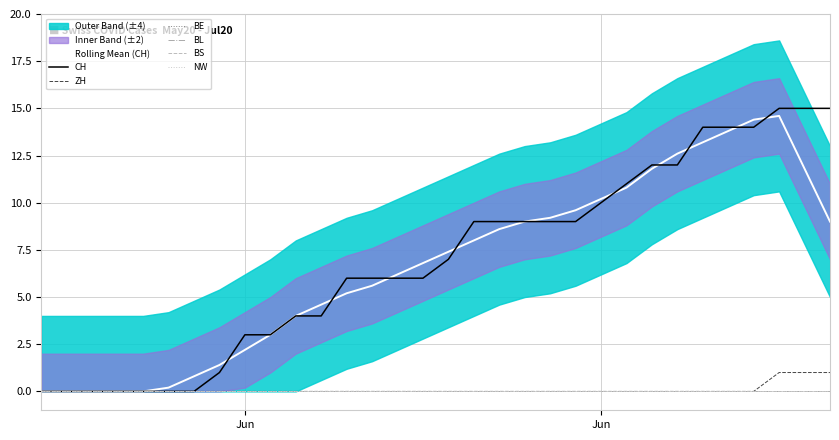

Reading right to left, extract all data points from this chart.

CH: 2020-07-01=15	2020-06-30=15	2020-06-29=15	2020-06-28=14	2020-06-27=14	2020-06-26=14	2020-06-25=12	2020-06-24=12	2020-06-23=11	2020-06-22=10	2020-06-21=9	2020-06-20=9	2020-06-19=9	2020-06-18=9	2020-06-17=9	2020-06-16=7	2020-06-15=6	2020-06-14=6	2020-06-13=6	2020-06-12=6	2020-06-11=4	2020-06-10=4	2020-06-09=3	2020-06-08=3	2020-06-07=1	2020-06-06=0	2020-06-05=0	2020-06-04=0	2020-06-03=0	2020-06-02=0	2020-06-01=0	2020-05-31=0
ZH: 2020-07-01=1	2020-06-30=1	2020-06-29=1	2020-06-28=0	2020-06-27=0	2020-06-26=0	2020-06-25=0	2020-06-24=0	2020-06-23=0	2020-06-22=0	2020-06-21=0	2020-06-20=0	2020-06-19=0	2020-06-18=0	2020-06-17=0	2020-06-16=0	2020-06-15=0	2020-06-14=0	2020-06-13=0	2020-06-12=0	2020-06-11=0	2020-06-10=0	2020-06-09=0	2020-06-08=0	2020-06-07=0	2020-06-06=0	2020-06-05=0	2020-06-04=0	2020-06-03=0	2020-06-02=0	2020-06-01=0	2020-05-31=0
BE: 2020-07-01=0	2020-06-30=0	2020-06-29=0	2020-06-28=0	2020-06-27=0	2020-06-26=0	2020-06-25=0	2020-06-24=0	2020-06-23=0	2020-06-22=0	2020-06-21=0	2020-06-20=0	2020-06-19=0	2020-06-18=0	2020-06-17=0	2020-06-16=0	2020-06-15=0	2020-06-14=0	2020-06-13=0	2020-06-12=0	2020-06-11=0	2020-06-10=0	2020-06-09=0	2020-06-08=0	2020-06-07=0	2020-06-06=0	2020-06-05=0	2020-06-04=0	2020-06-03=0	2020-06-02=0	2020-06-01=0	2020-05-31=0
BL: 2020-07-01=0	2020-06-30=0	2020-06-29=0	2020-06-28=0	2020-06-27=0	2020-06-26=0	2020-06-25=0	2020-06-24=0	2020-06-23=0	2020-06-22=0	2020-06-21=0	2020-06-20=0	2020-06-19=0	2020-06-18=0	2020-06-17=0	2020-06-16=0	2020-06-15=0	2020-06-14=0	2020-06-13=0	2020-06-12=0	2020-06-11=0	2020-06-10=0	2020-06-09=0	2020-06-08=0	2020-06-07=0	2020-06-06=0	2020-06-05=0	2020-06-04=0	2020-06-03=0	2020-06-02=0	2020-06-01=0	2020-05-31=0
BS: 2020-07-01=0	2020-06-30=0	2020-06-29=0	2020-06-28=0	2020-06-27=0	2020-06-26=0	2020-06-25=0	2020-06-24=0	2020-06-23=0	2020-06-22=0	2020-06-21=0	2020-06-20=0	2020-06-19=0	2020-06-18=0	2020-06-17=0	2020-06-16=0	2020-06-15=0	2020-06-14=0	2020-06-13=0	2020-06-12=0	2020-06-11=0	2020-06-10=0	2020-06-09=0	2020-06-08=0	2020-06-07=0	2020-06-06=0	2020-06-05=0	2020-06-04=0	2020-06-03=0	2020-06-02=0	2020-06-01=0	2020-05-31=0
NW: 2020-07-01=0	2020-06-30=0	2020-06-29=0	2020-06-28=0	2020-06-27=0	2020-06-26=0	2020-06-25=0	2020-06-24=0	2020-06-23=0	2020-06-22=0	2020-06-21=0	2020-06-20=0	2020-06-19=0	2020-06-18=0	2020-06-17=0	2020-06-16=0	2020-06-15=0	2020-06-14=0	2020-06-13=0	2020-06-12=0	2020-06-11=0	2020-06-10=0	2020-06-09=0	2020-06-08=0	2020-06-07=0	2020-06-06=0	2020-06-05=0	2020-06-04=0	2020-06-03=0	2020-06-02=0	2020-06-01=0	2020-05-31=0